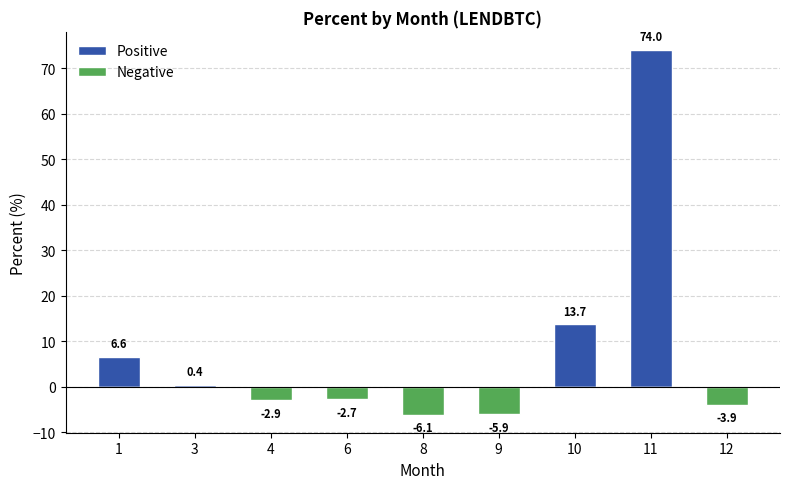

The value of Positive at 1 is 9.2. True or false?

False